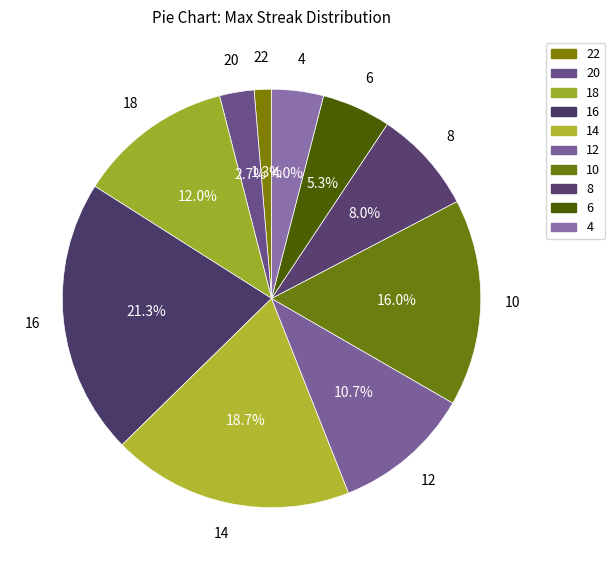

Is 20 the majority of the pie?

No